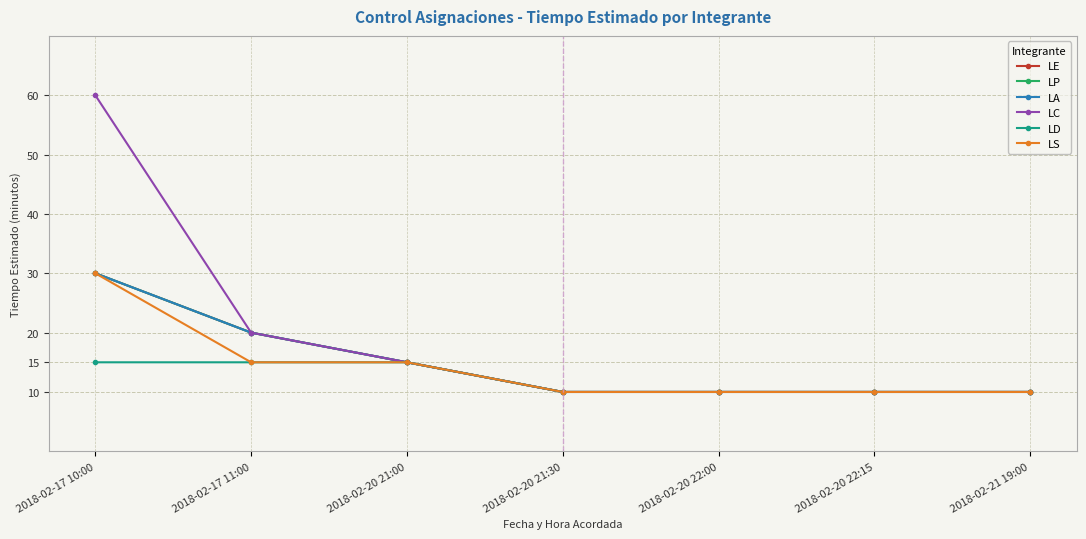

Rank the categories by LA value from lowest to highest.

2018-02-20 21:30, 2018-02-20 22:00, 2018-02-20 22:15, 2018-02-21 19:00, 2018-02-20 21:00, 2018-02-17 11:00, 2018-02-17 10:00